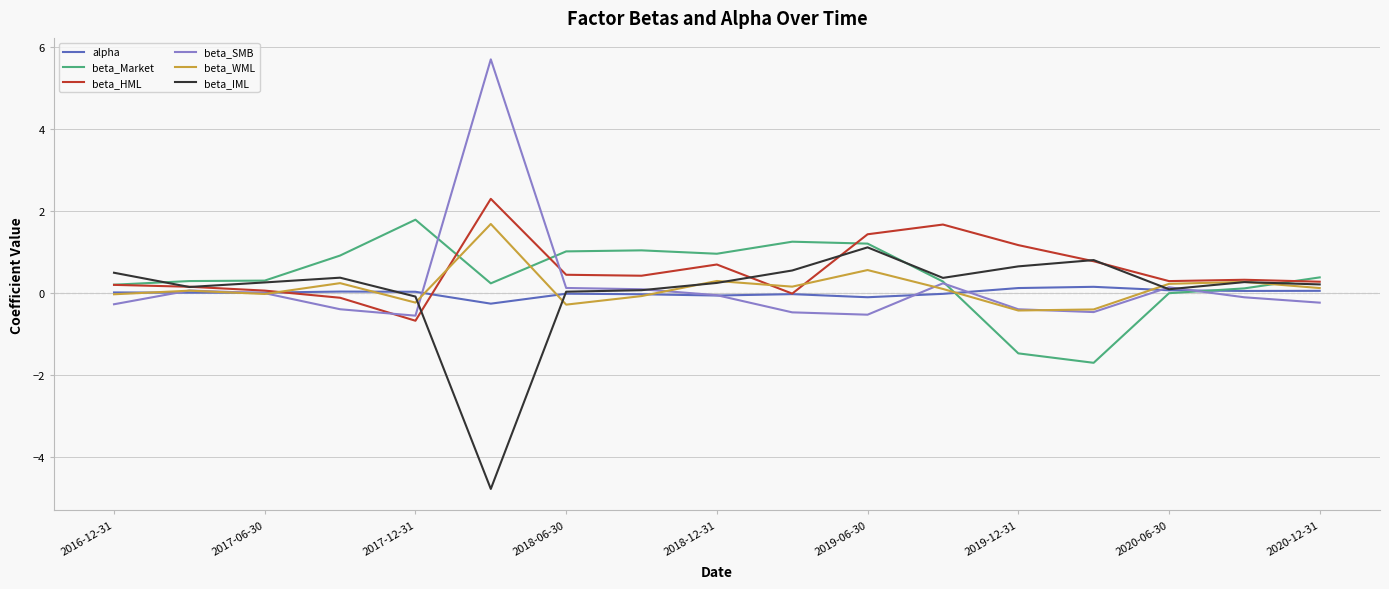

What is the greatest value displayed?

5.7